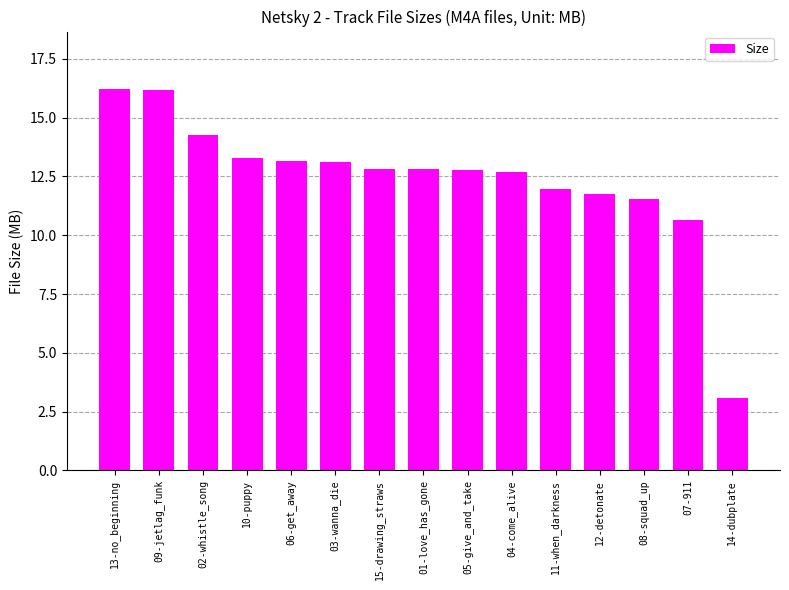

Which category has the lowest value across all series?

14-dubplate